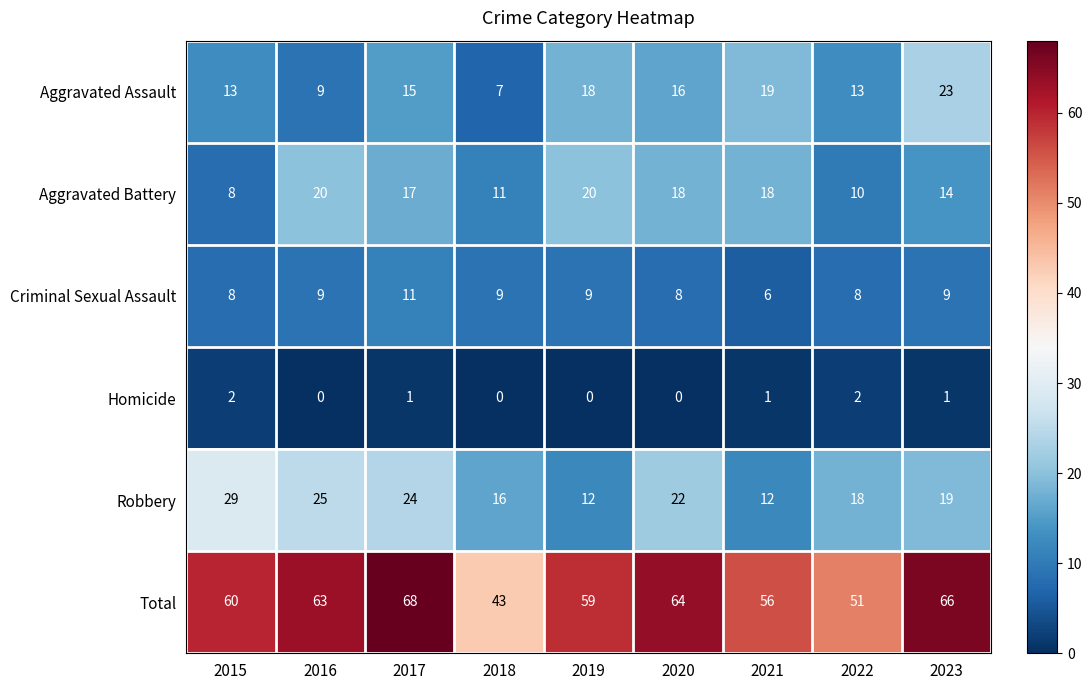

Which series has the largest range (max minus min)?

Total